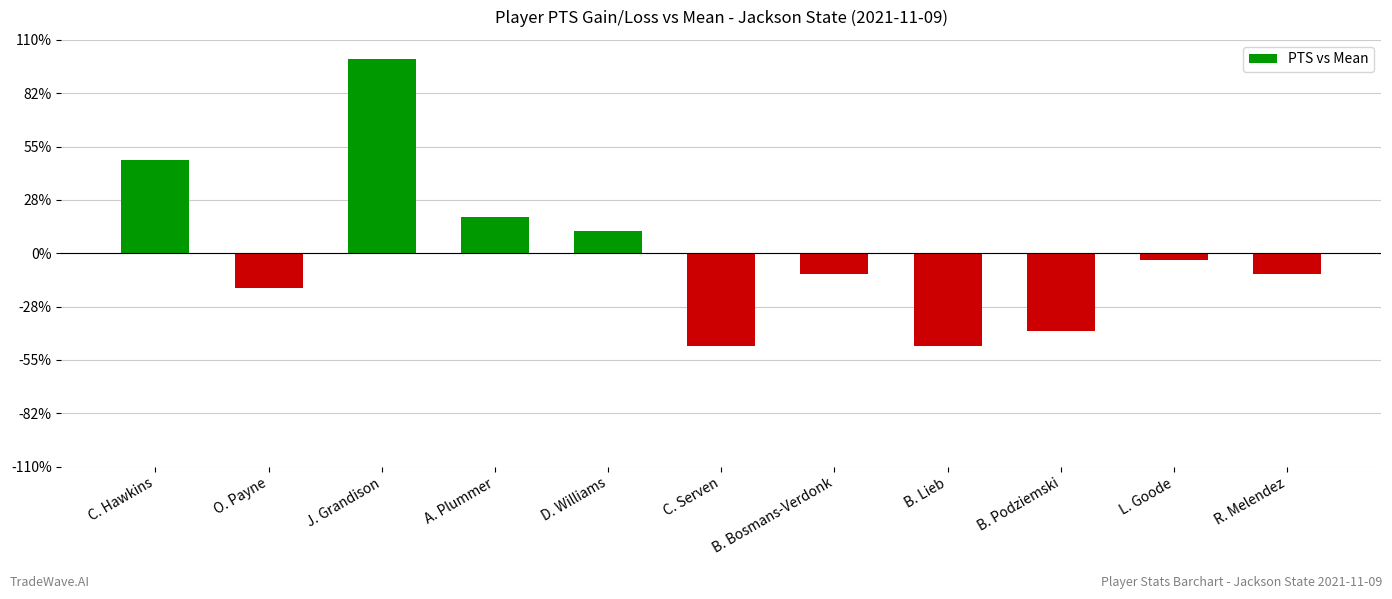

Reading right to left, extract all data points from this chart.

R. Melendez=-1.5	L. Goode=-0.5	B. Podziemski=-5.5	B. Lieb=-6.5	B. Bosmans-Verdonk=-1.5	C. Serven=-6.5	D. Williams=1.5	A. Plummer=2.5	J. Grandison=13.5	O. Payne=-2.5	C. Hawkins=6.5